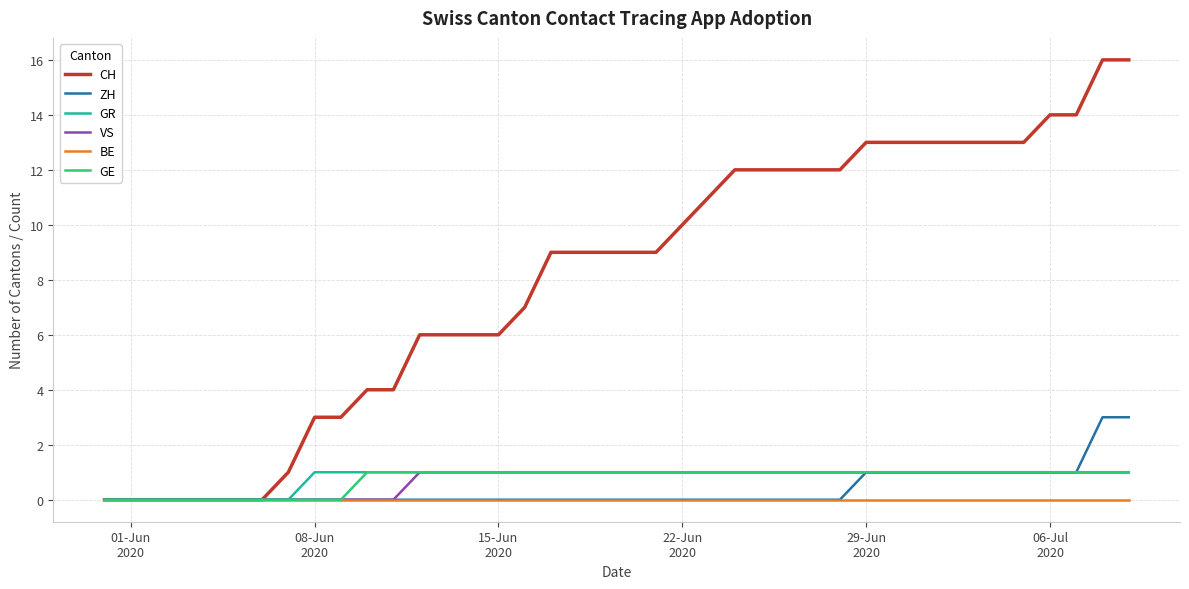

What are all the series names shown in the legend?

CH, ZH, GR, VS, BE, GE